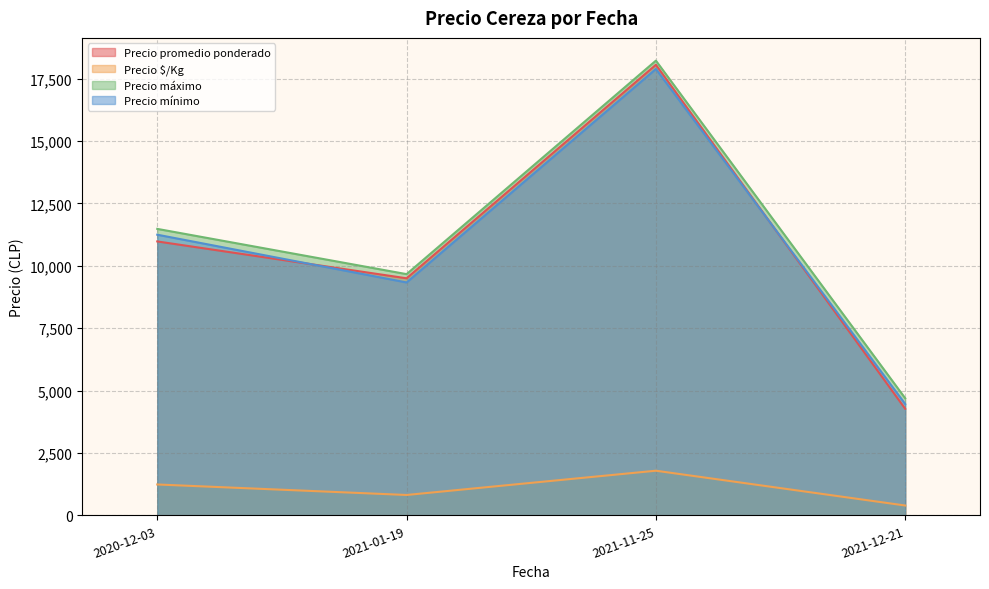

Which series has the largest range (max minus min)?

Precio promedio ponderado